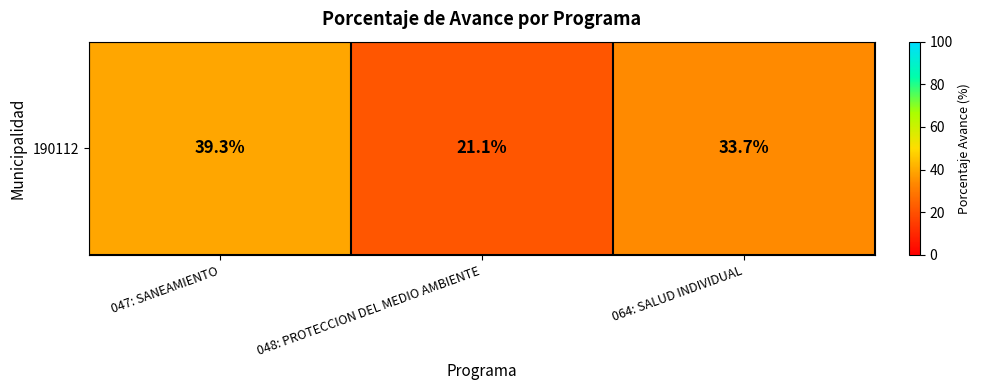

Reading left to right, what are all the values shown in this chart?

39.3	21.1	33.7